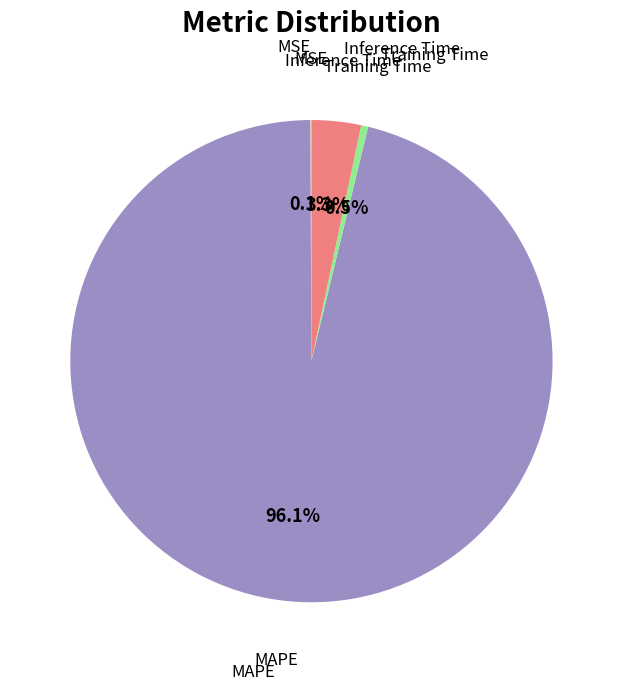

What is the largest slice in the pie chart?

MAPE